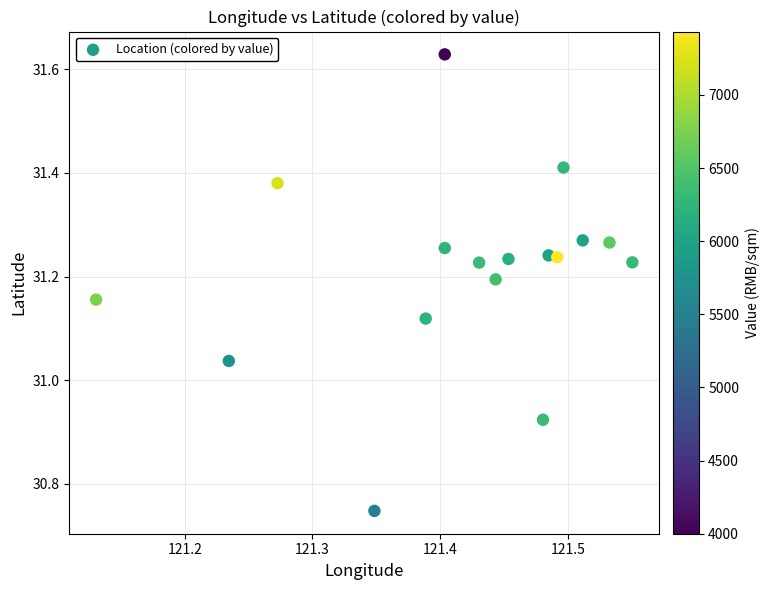

What is the range of X values (max minus min)?

0.4